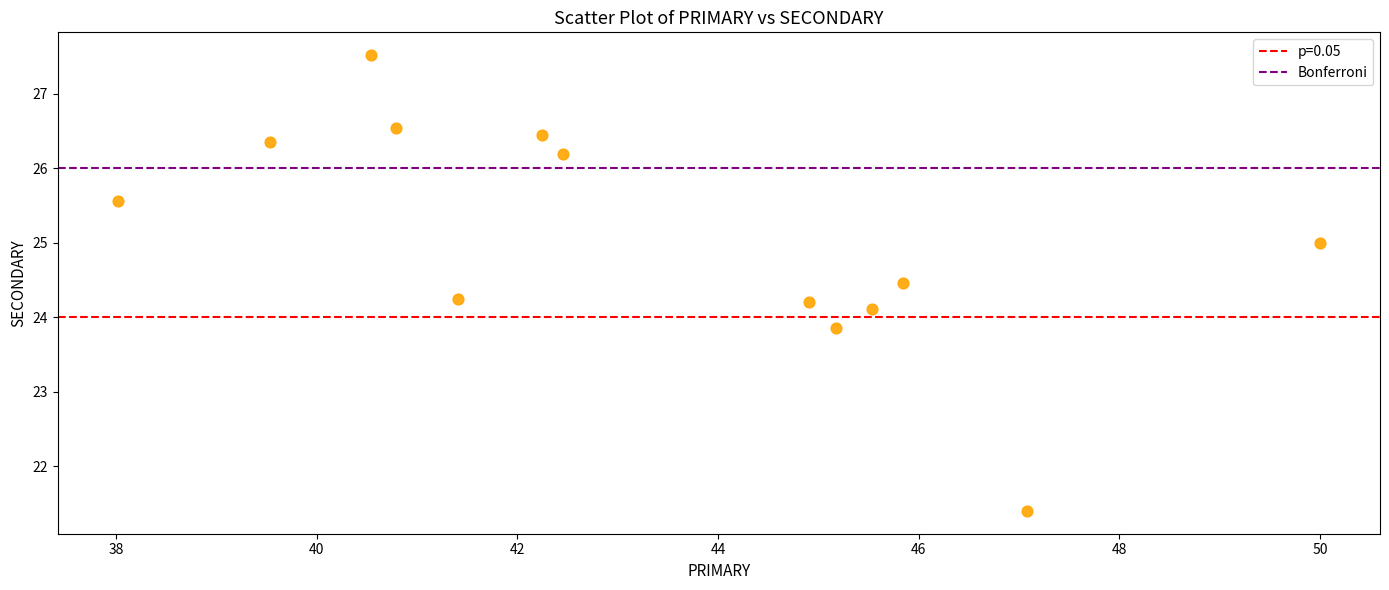

What is the range of Y values (max minus min)?

6.1